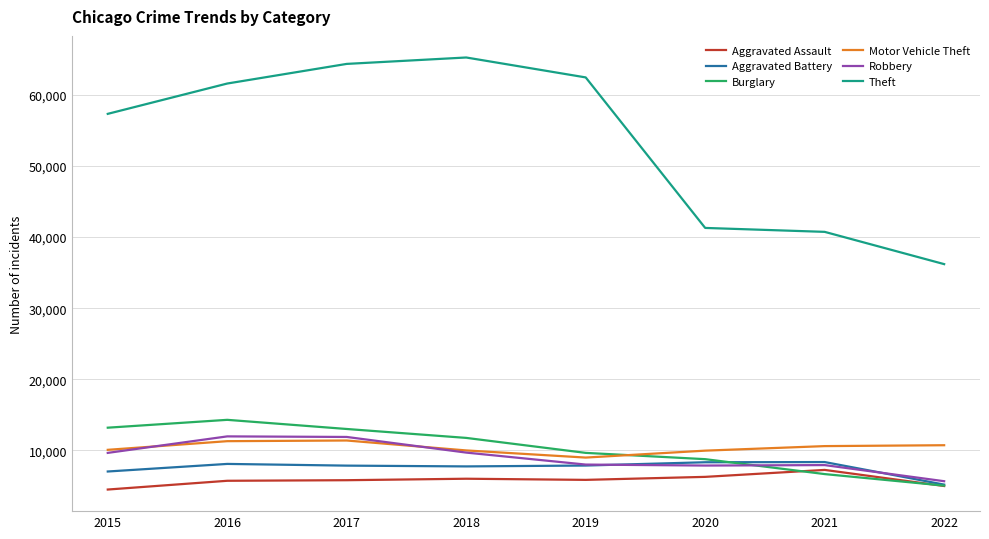

What are all the series names shown in the legend?

Aggravated Assault, Aggravated Battery, Burglary, Motor Vehicle Theft, Robbery, Theft